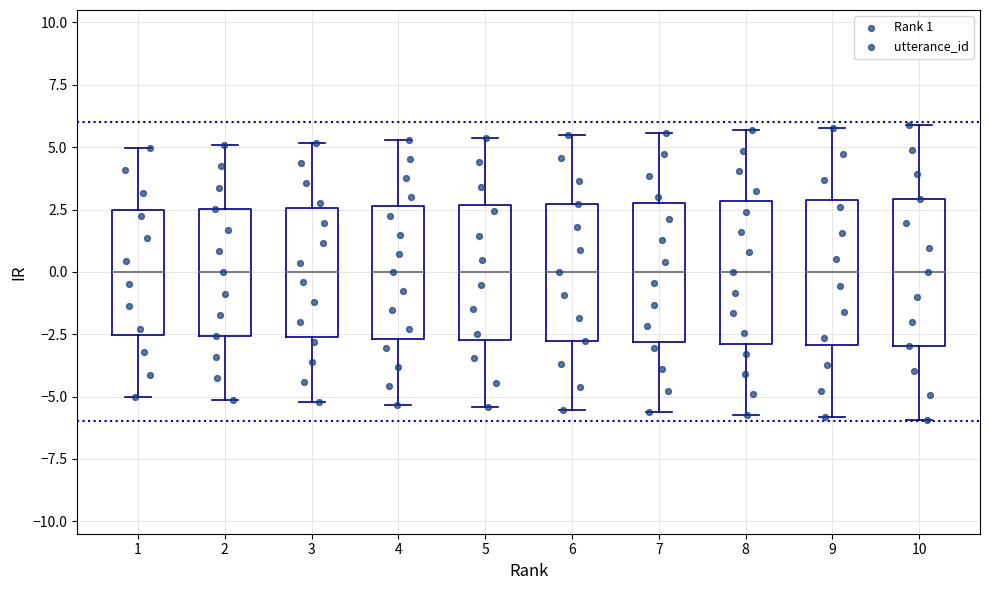

Where is the lower edge of the box at x = 5 on the y-axis? The values are not printed on the chart, so give them approximately, as read against the axis.

-2.5